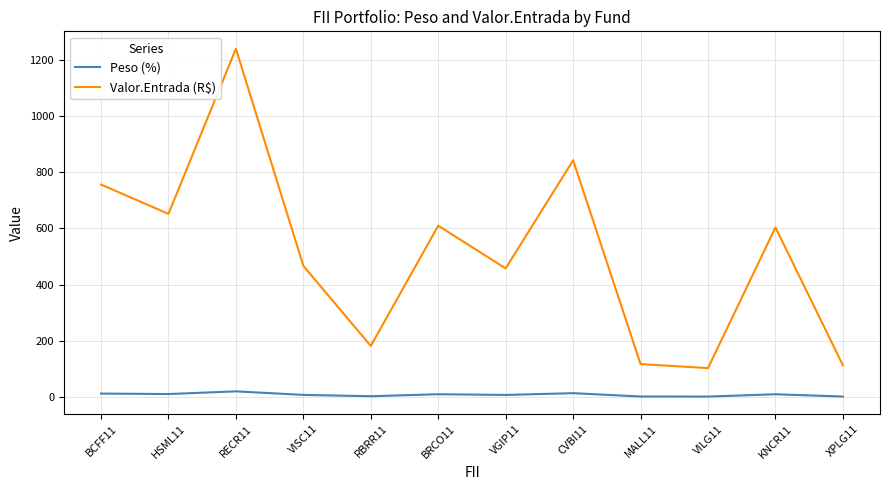

True or false: Valor.Entrada (R$) has a value of 603.2 at KNCR11.

True